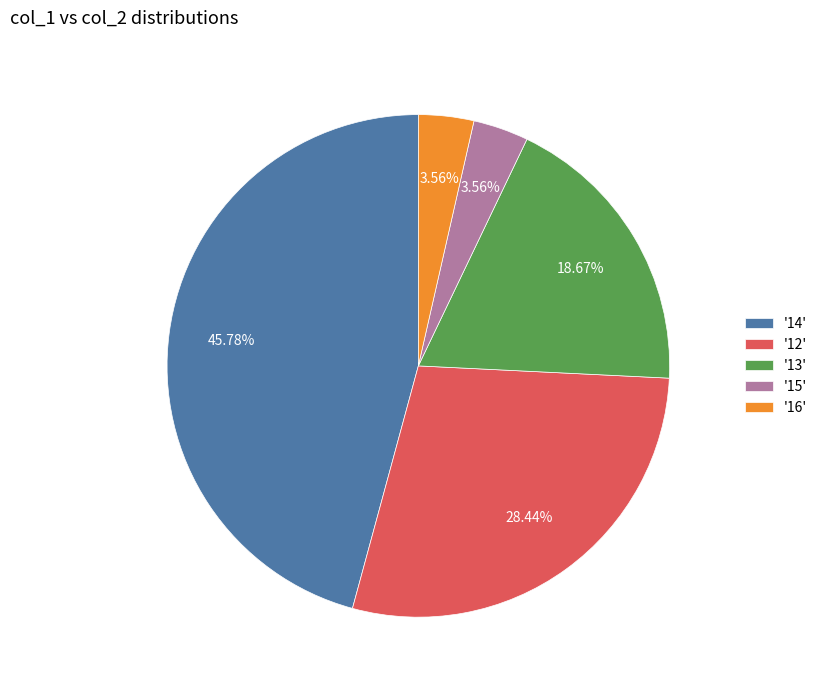

What is the ratio of the value at '12' to the value at '15'?

8.0